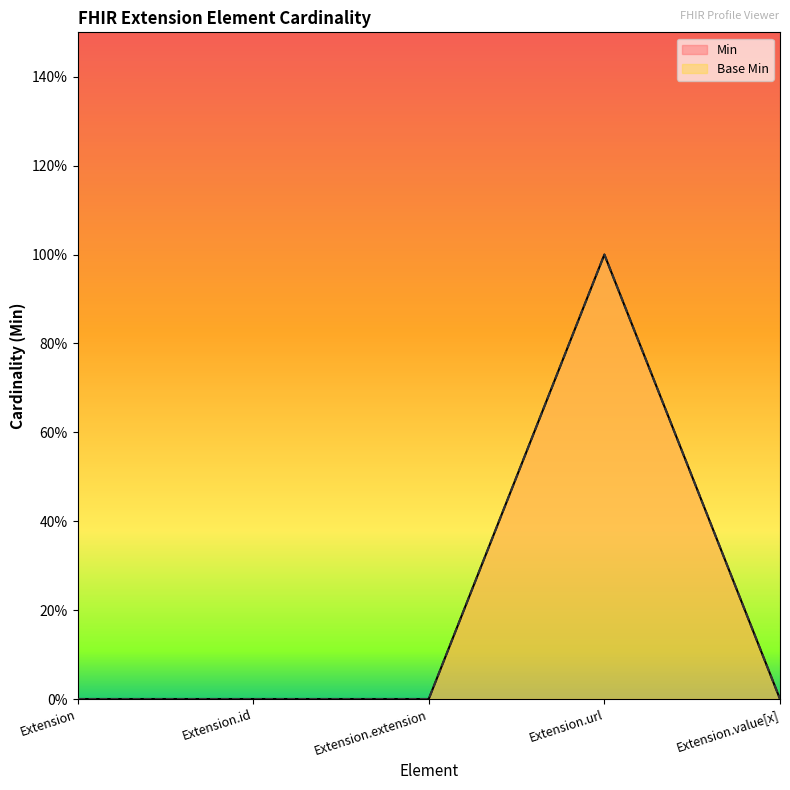

Count the number of data series in this chart.

2